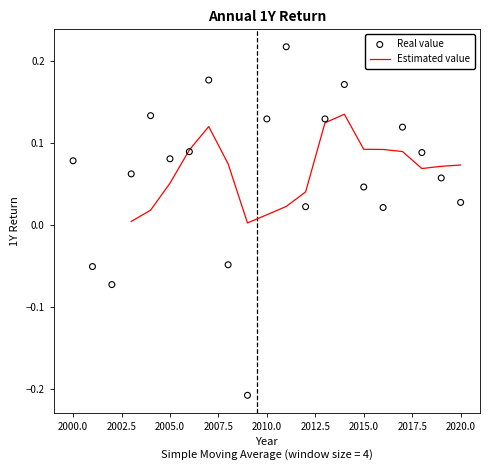

Which series has the largest total across all categories?

Real value